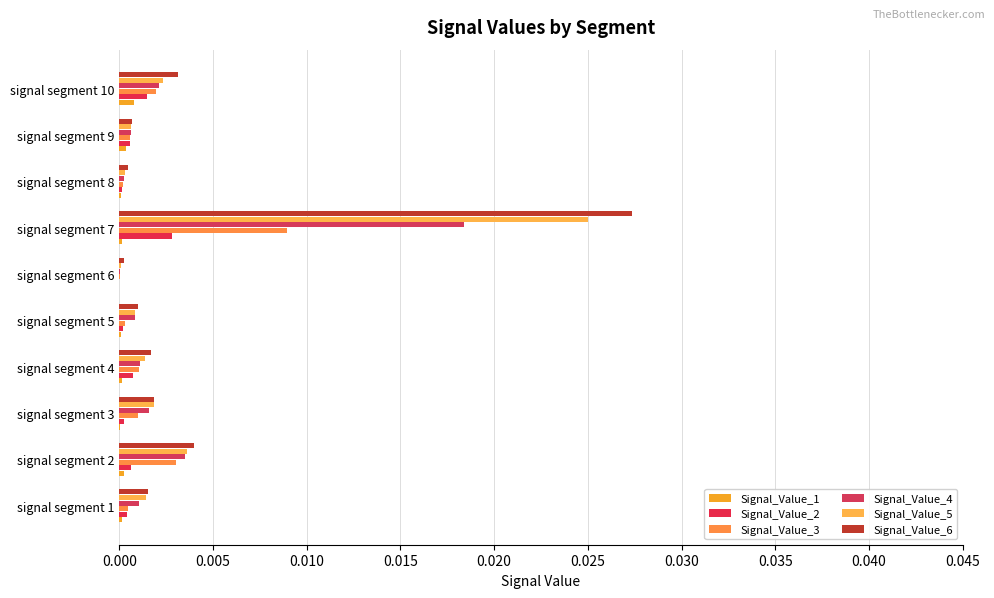

How many data points does each series have?

10